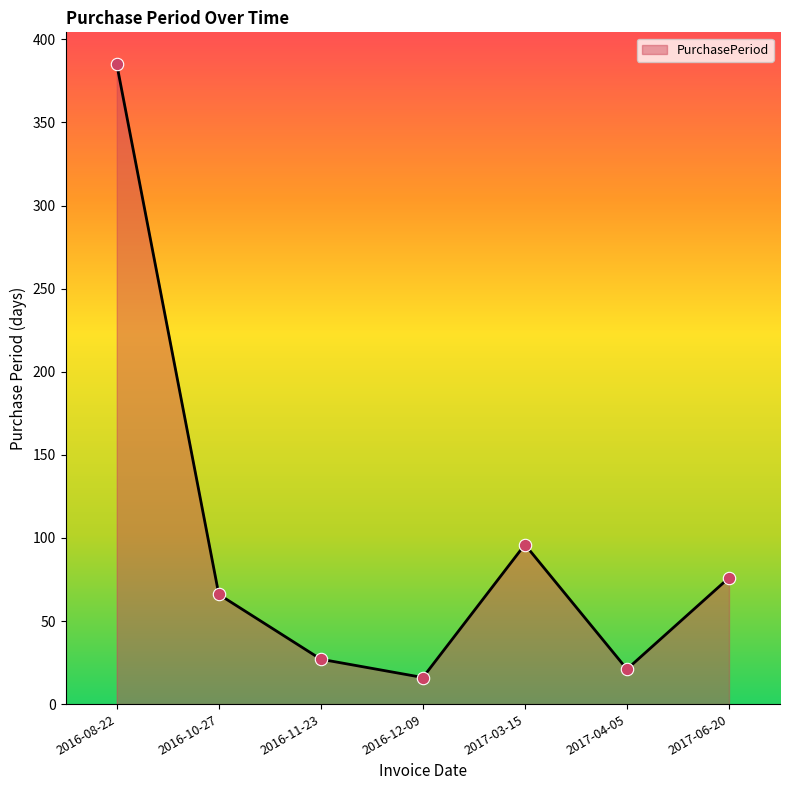

Approximately how many times larger is the value at 2016-10-27 compared to 2016-11-23?

2.4